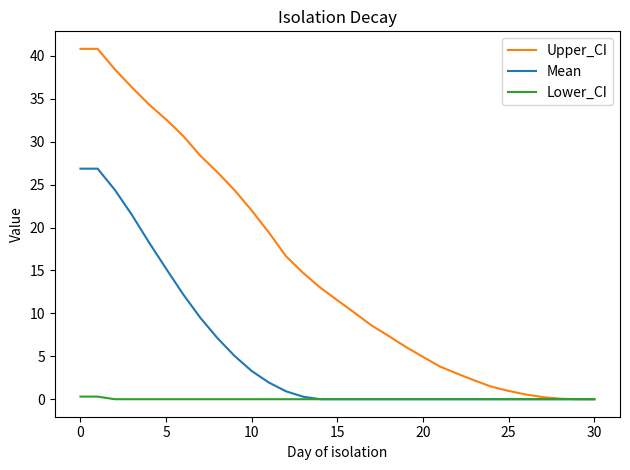

Which series has the widest spread of values?

Upper_CI